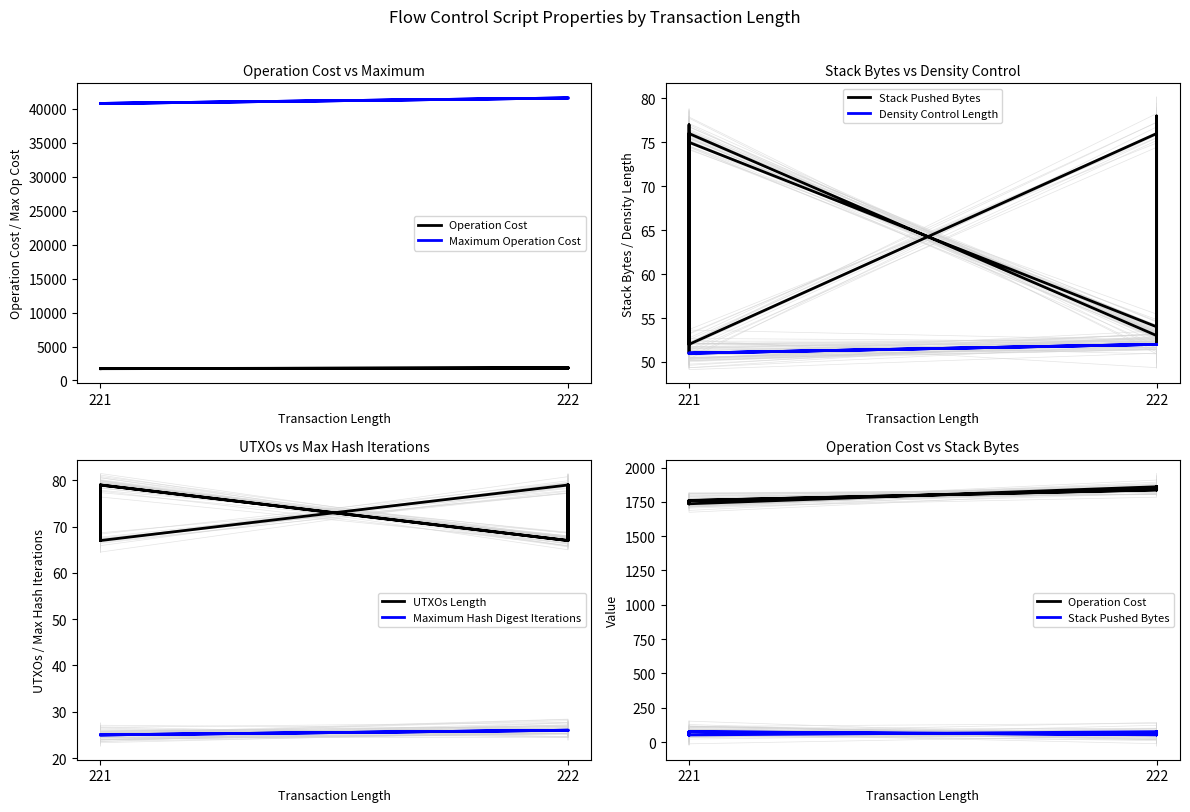

What is the maximum value for Operation Cost?

1862